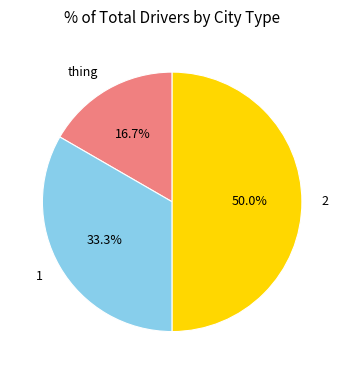

What is the total percentage of 1 and thing?

50.0%